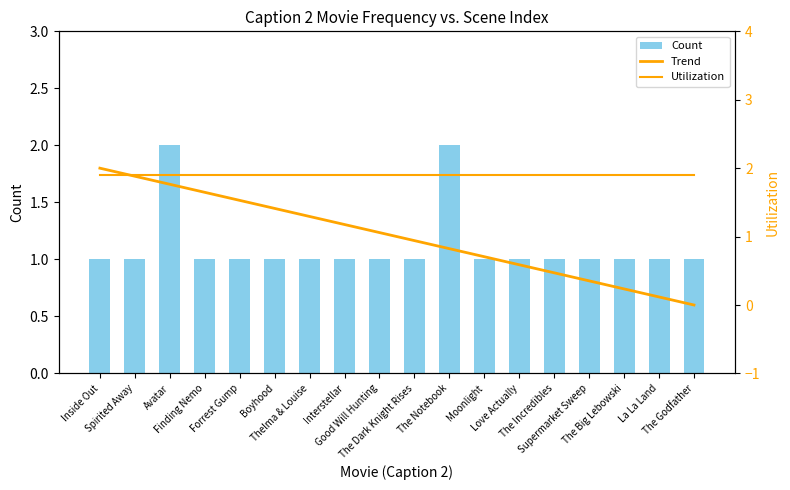

What is the label of the 5th bar from the right?

The Incredibles